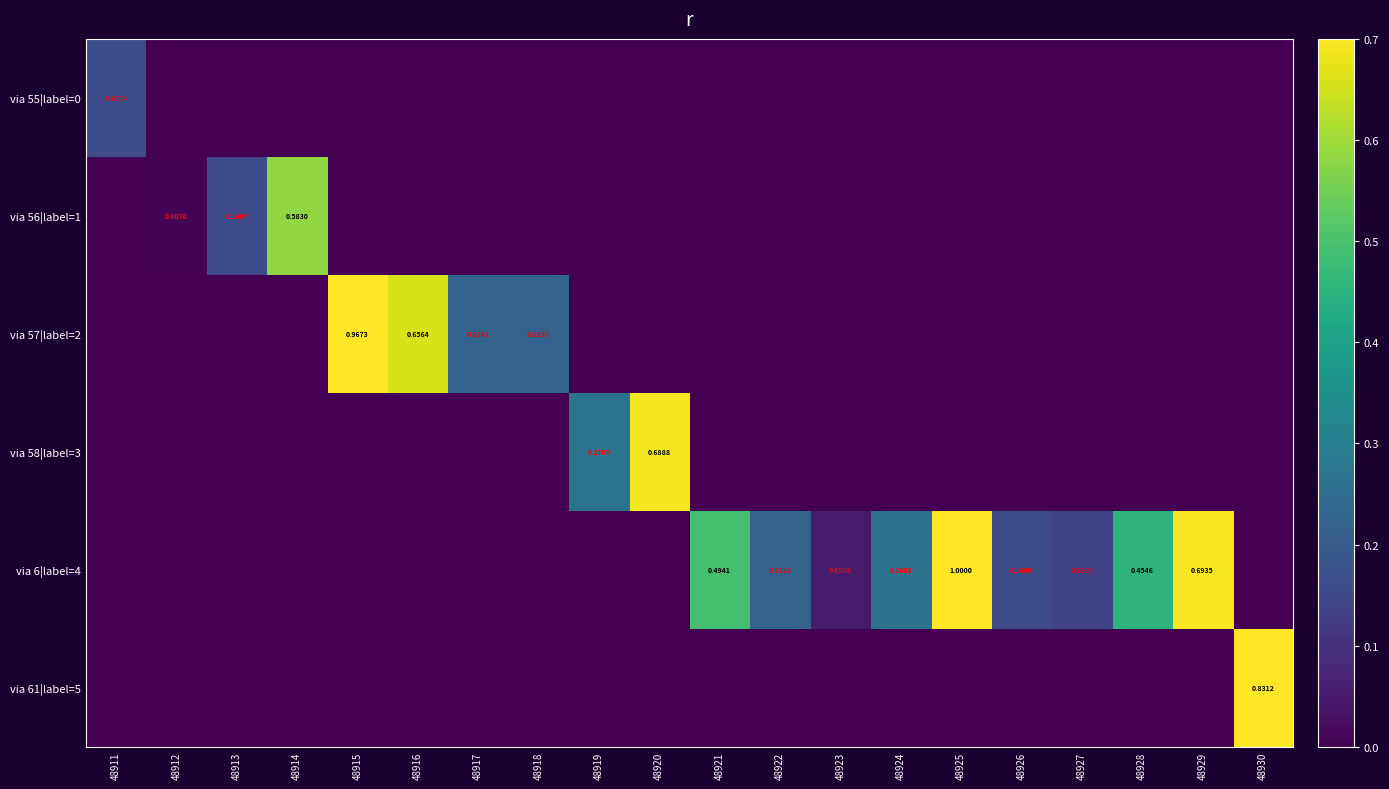

Which series has the widest spread of values?

via 6|label=4